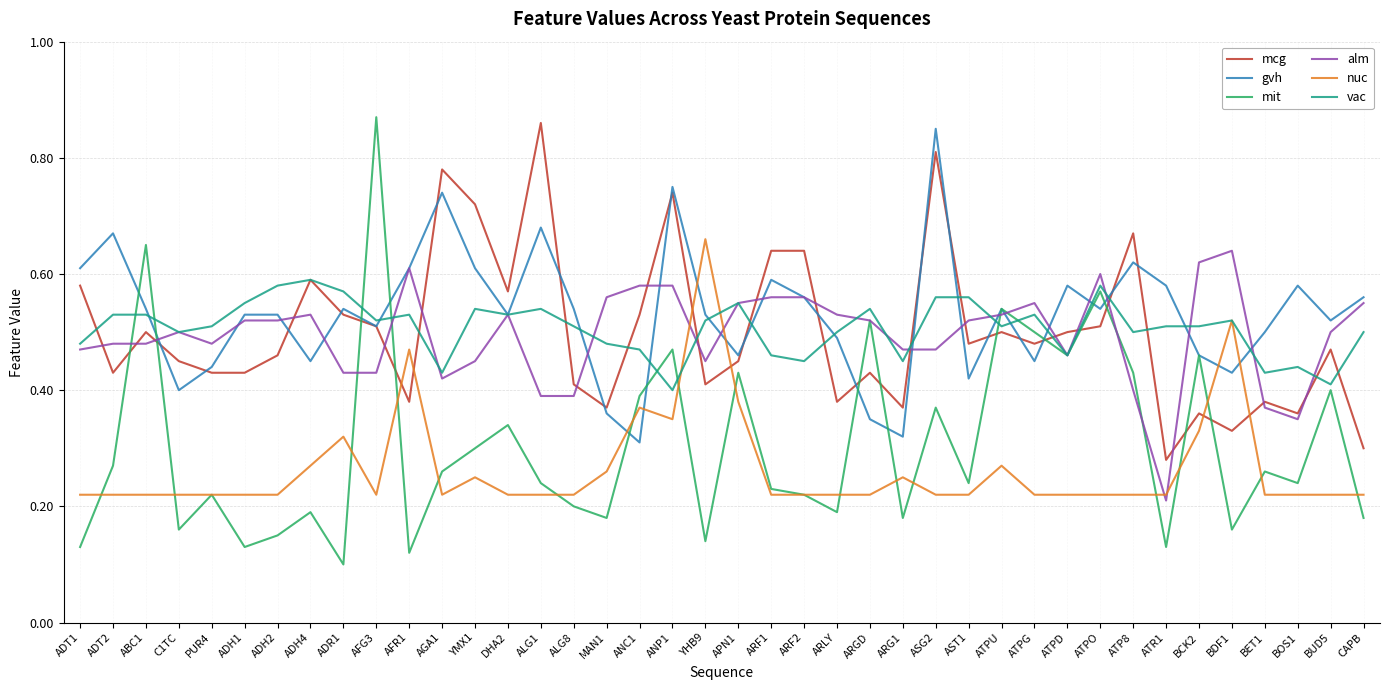

True or false: alm has a value of 0.6 at AFR1.

True